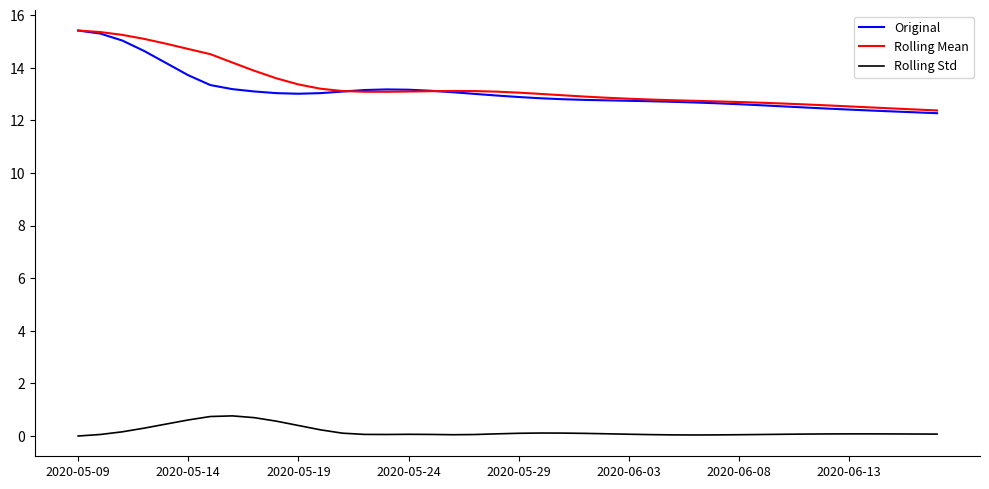

What is the maximum value for Original?

15.4